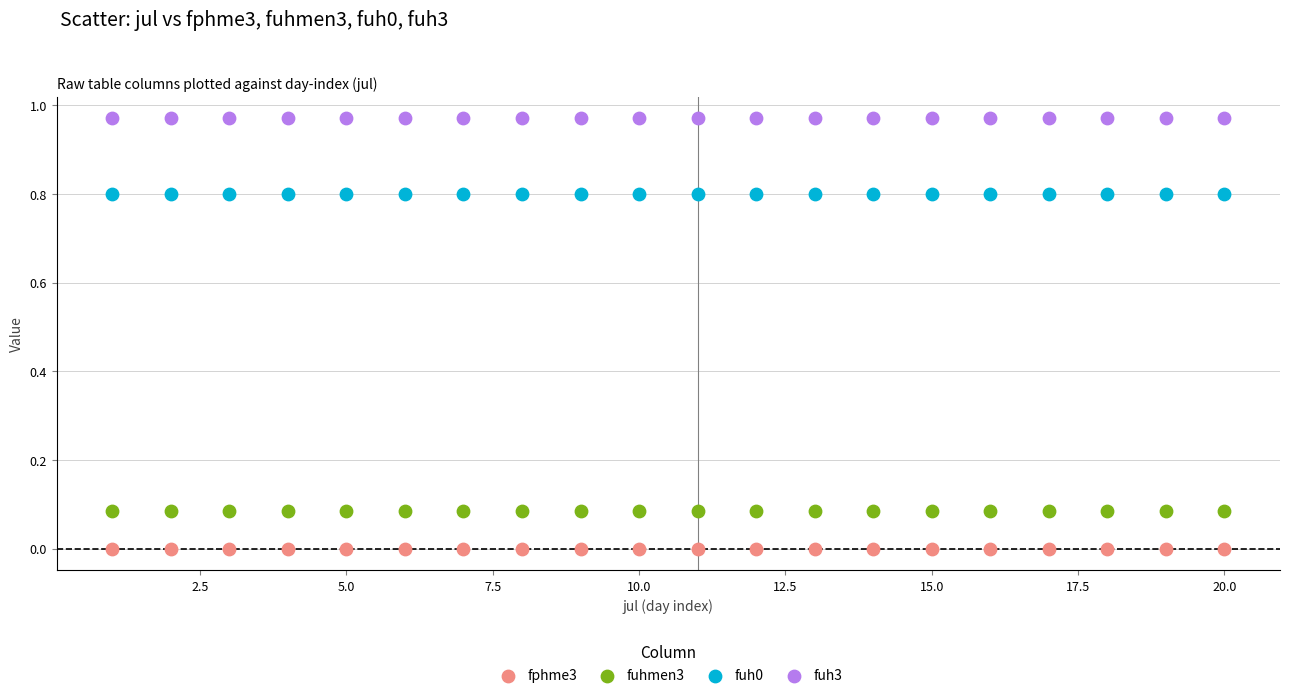

Which series contains the lowest Y value?

fphme3